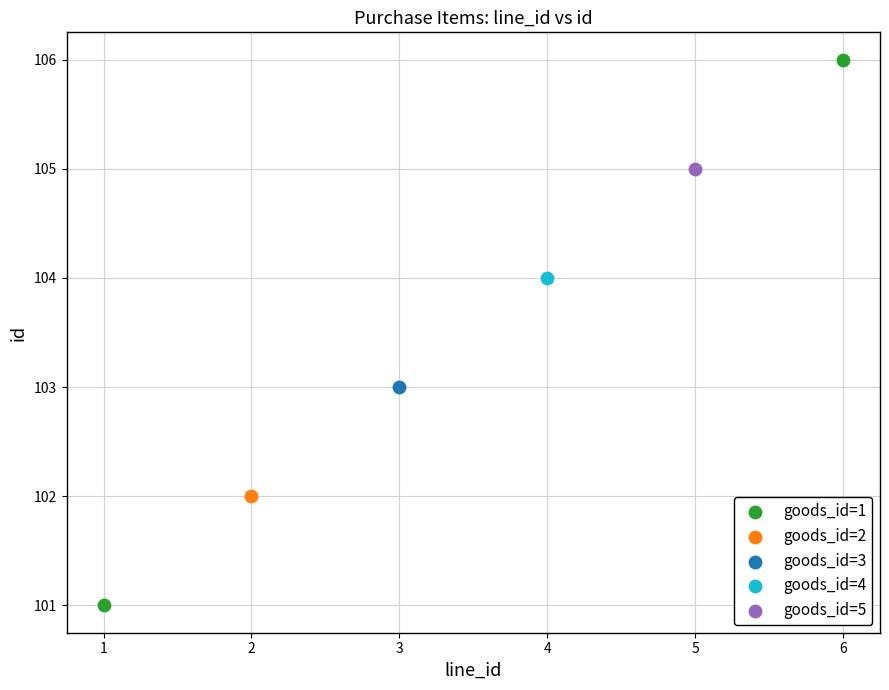

What are all the series names shown in the legend?

goods_id=1, goods_id=2, goods_id=3, goods_id=4, goods_id=5